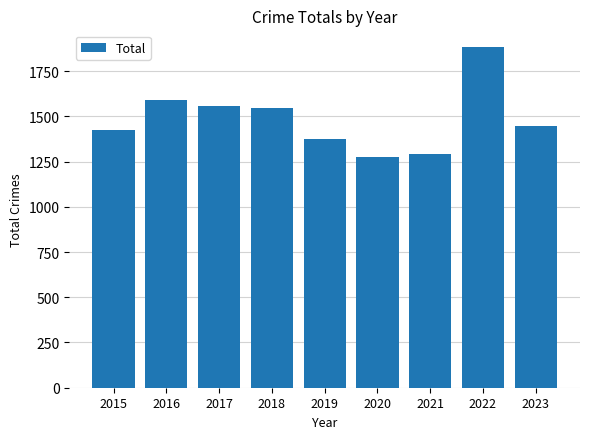

What is the value of the 5th bar from the left?

1374